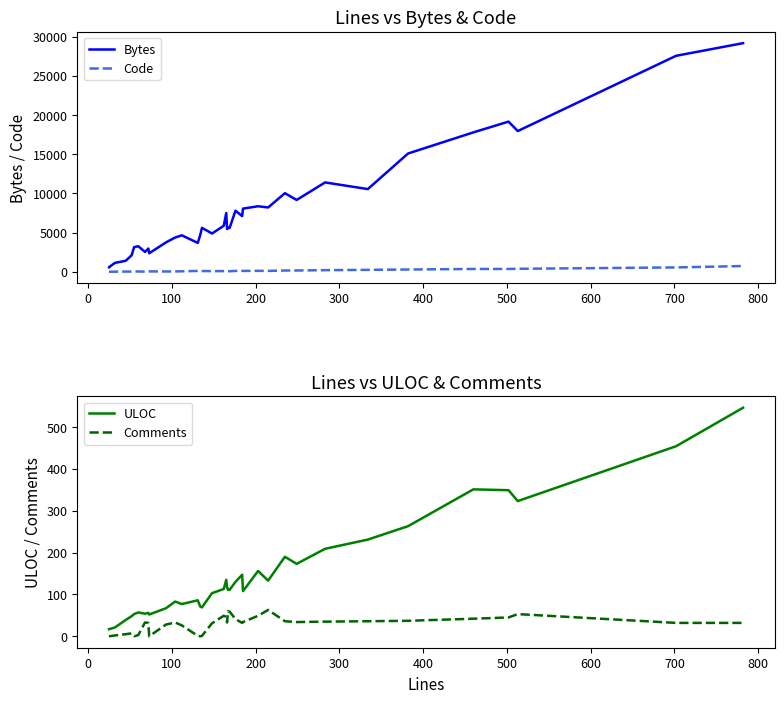

How many times do Code and ULOC cross each other?

9